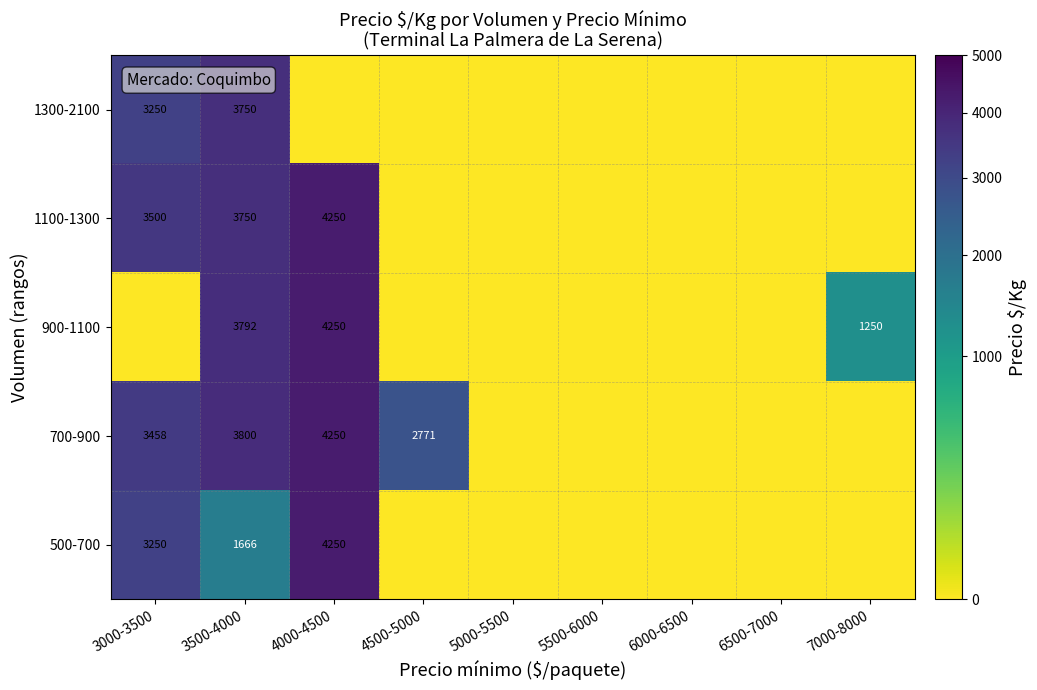

What is the sum of all 900-1100 values?

9292.9